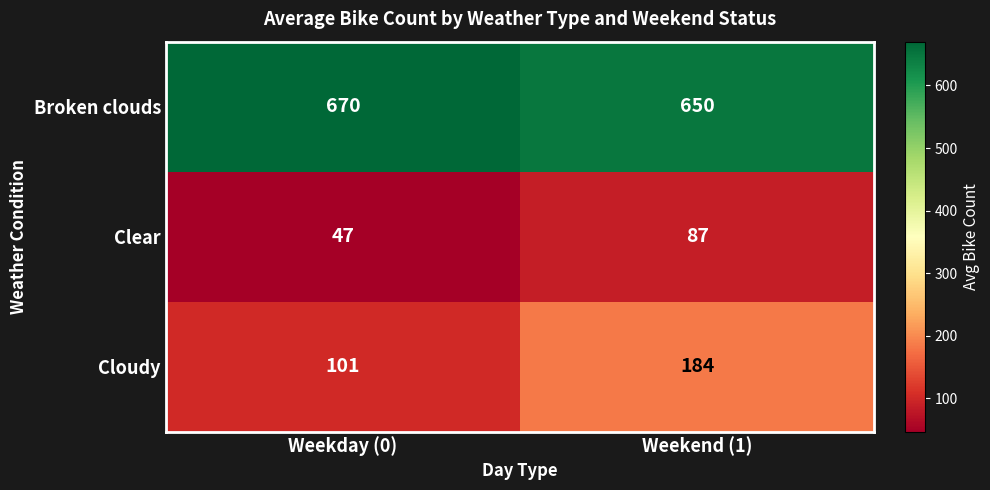

Where is Clear nearest to the value 67?

Weekday (0)